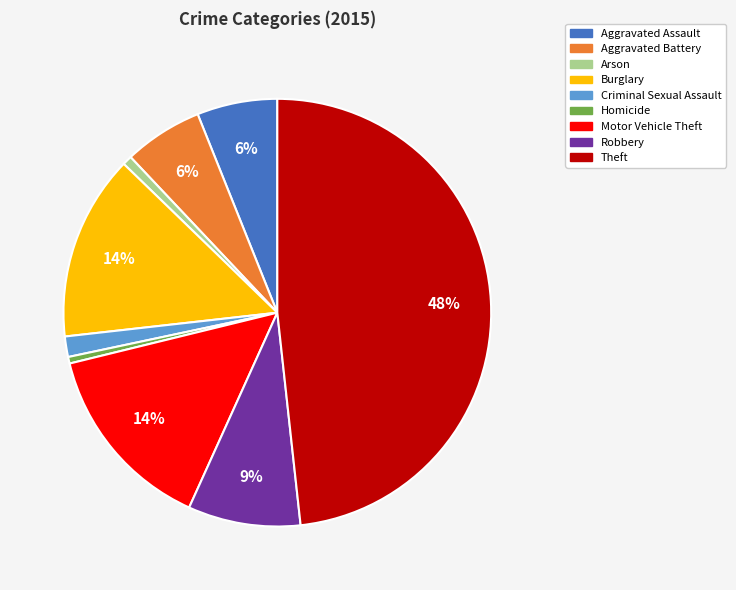

Combined, do Aggravated Assault and Theft account for over 50%?

Yes